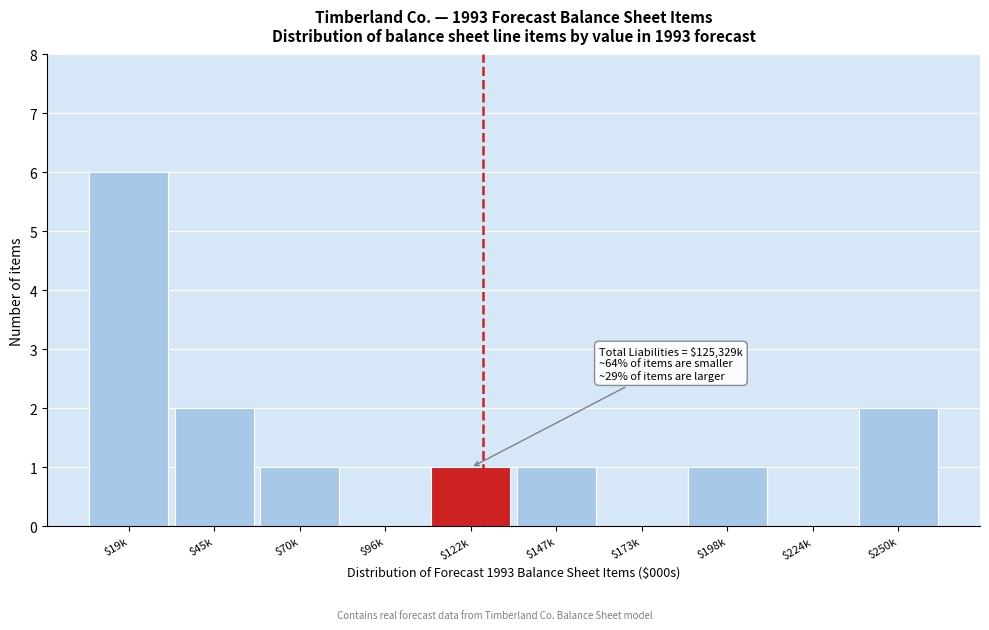

The value at $70k is 2. True or false?

False